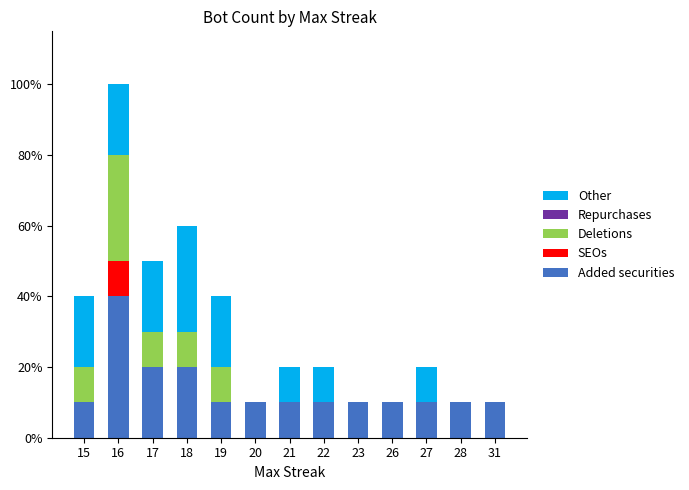

Are the bars horizontal?

No